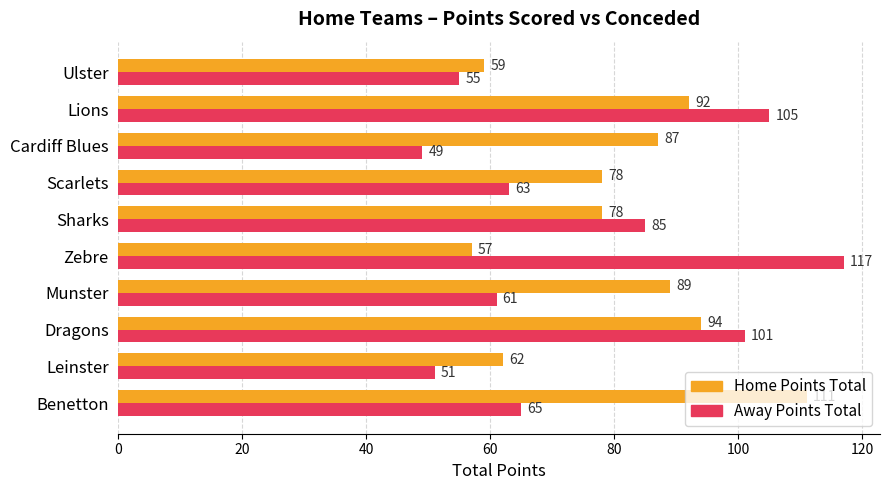

Rank the series by their average value, from highest to lowest.

Home Points Total, Away Points Total